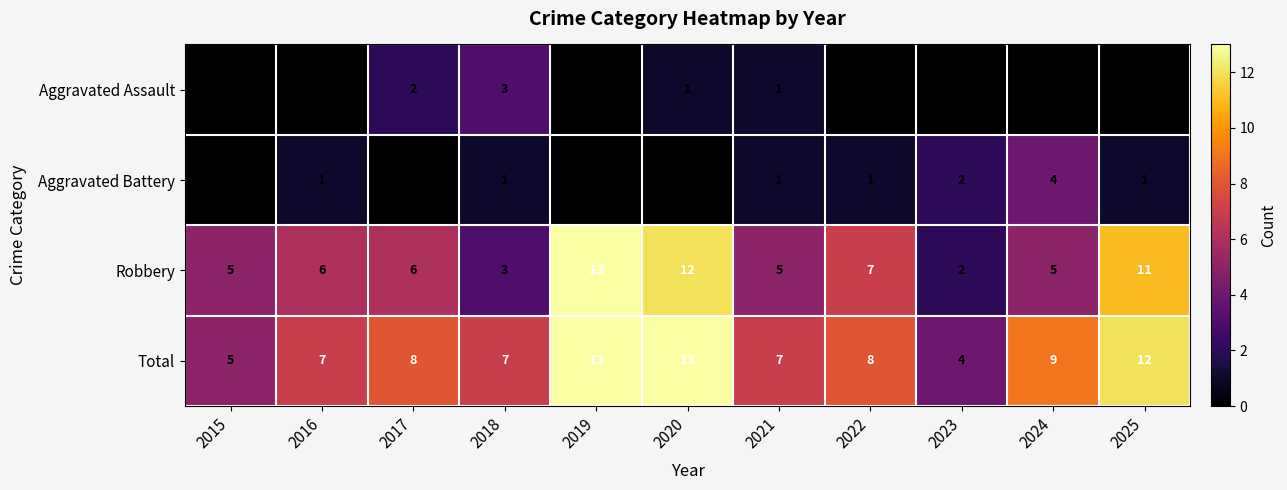

Is the value of Total at 2017 greater than the value of Aggravated Assault at 2016?

Yes